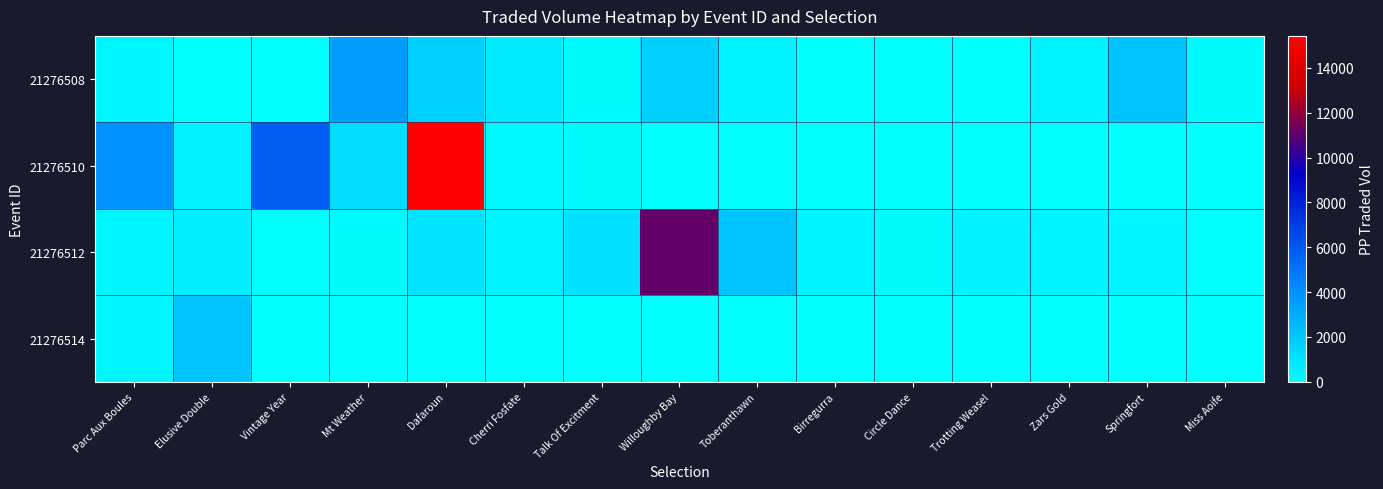

Rank the series by their maximum value, from highest to lowest.

21276510, 21276512, 21276508, 21276514